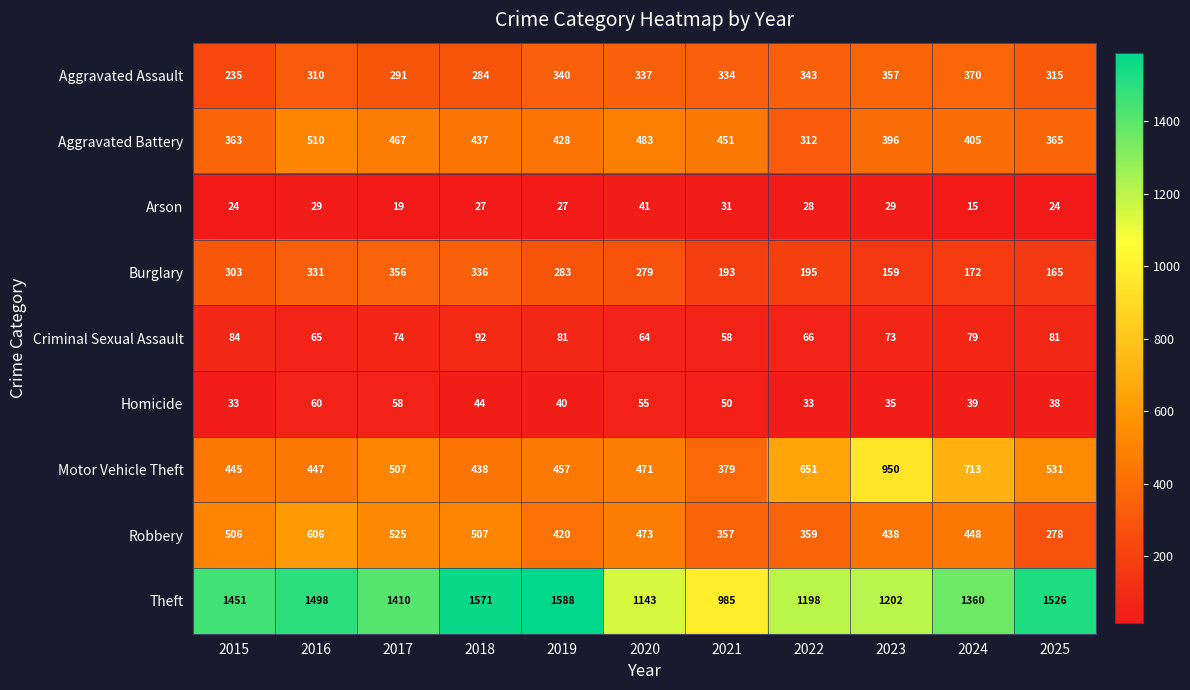

Is the value of Theft at 2024 greater than the value of Robbery at 2022?

Yes